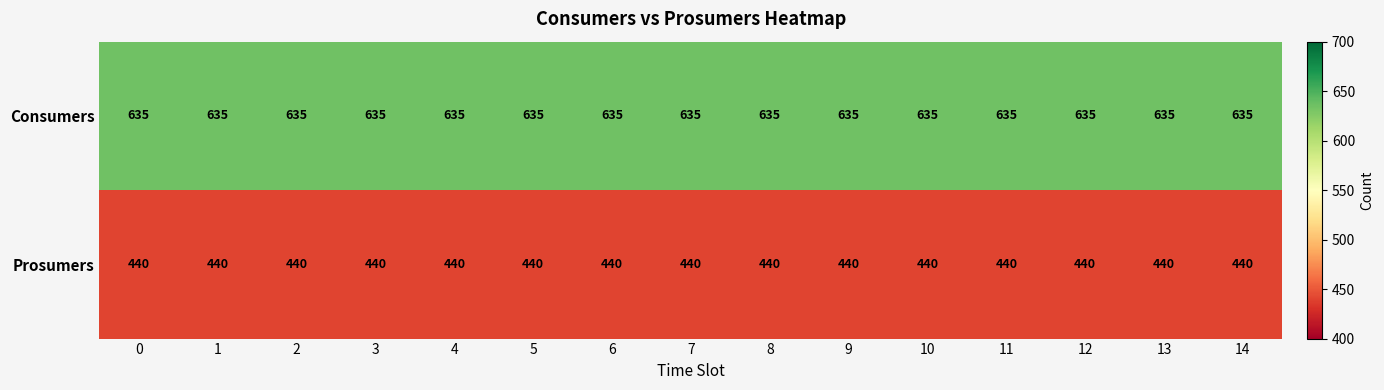

Is it true that Prosumers equals 440 at 7?

True